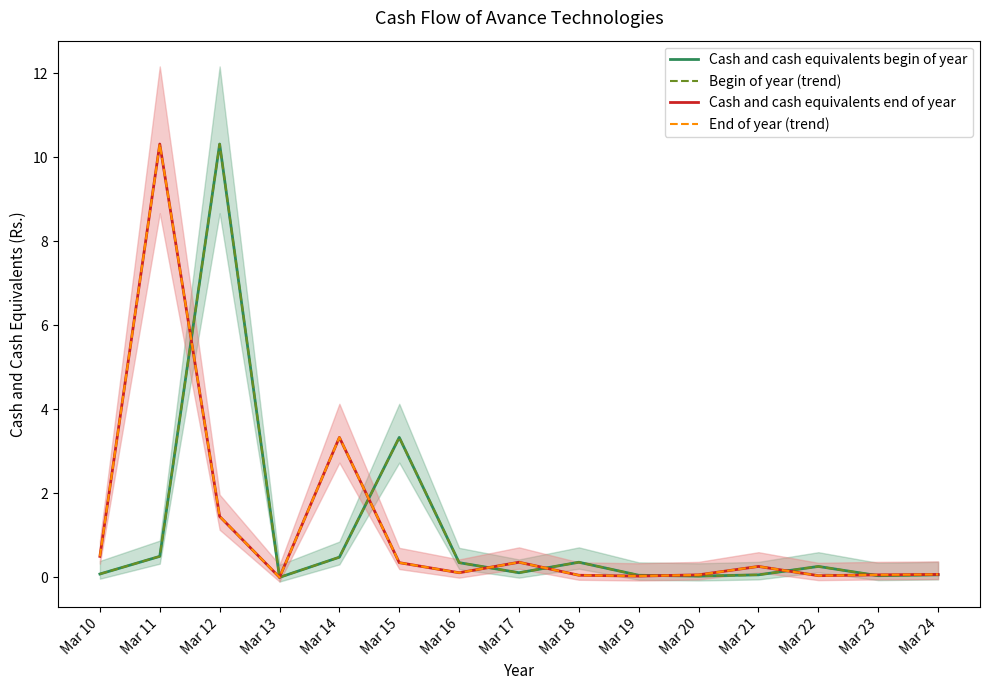

Reading left to right, list all the values displayed in this chart.

Cash and cash equivalents begin of year: Mar 10=0.1	Mar 11=0.5	Mar 12=10.3	Mar 13=0.0	Mar 14=0.5	Mar 15=3.3	Mar 16=0.3	Mar 17=0.1	Mar 18=0.4	Mar 19=0.1	Mar 20=0.0	Mar 21=0.1	Mar 22=0.3	Mar 23=0.0	Mar 24=0.1
Begin of year (trend): Mar 10=0.1	Mar 11=0.5	Mar 12=10.3	Mar 13=0.0	Mar 14=0.5	Mar 15=3.3	Mar 16=0.3	Mar 17=0.1	Mar 18=0.4	Mar 19=0.1	Mar 20=0.0	Mar 21=0.1	Mar 22=0.3	Mar 23=0.0	Mar 24=0.1
Cash and cash equivalents end of year: Mar 10=0.5	Mar 11=10.3	Mar 12=1.4	Mar 13=0.0	Mar 14=3.3	Mar 15=0.3	Mar 16=0.1	Mar 17=0.4	Mar 18=0.1	Mar 19=0.0	Mar 20=0.1	Mar 21=0.3	Mar 22=0.0	Mar 23=0.1	Mar 24=0.1
End of year (trend): Mar 10=0.5	Mar 11=10.3	Mar 12=1.4	Mar 13=0.0	Mar 14=3.3	Mar 15=0.3	Mar 16=0.1	Mar 17=0.4	Mar 18=0.1	Mar 19=0.0	Mar 20=0.1	Mar 21=0.3	Mar 22=0.0	Mar 23=0.1	Mar 24=0.1